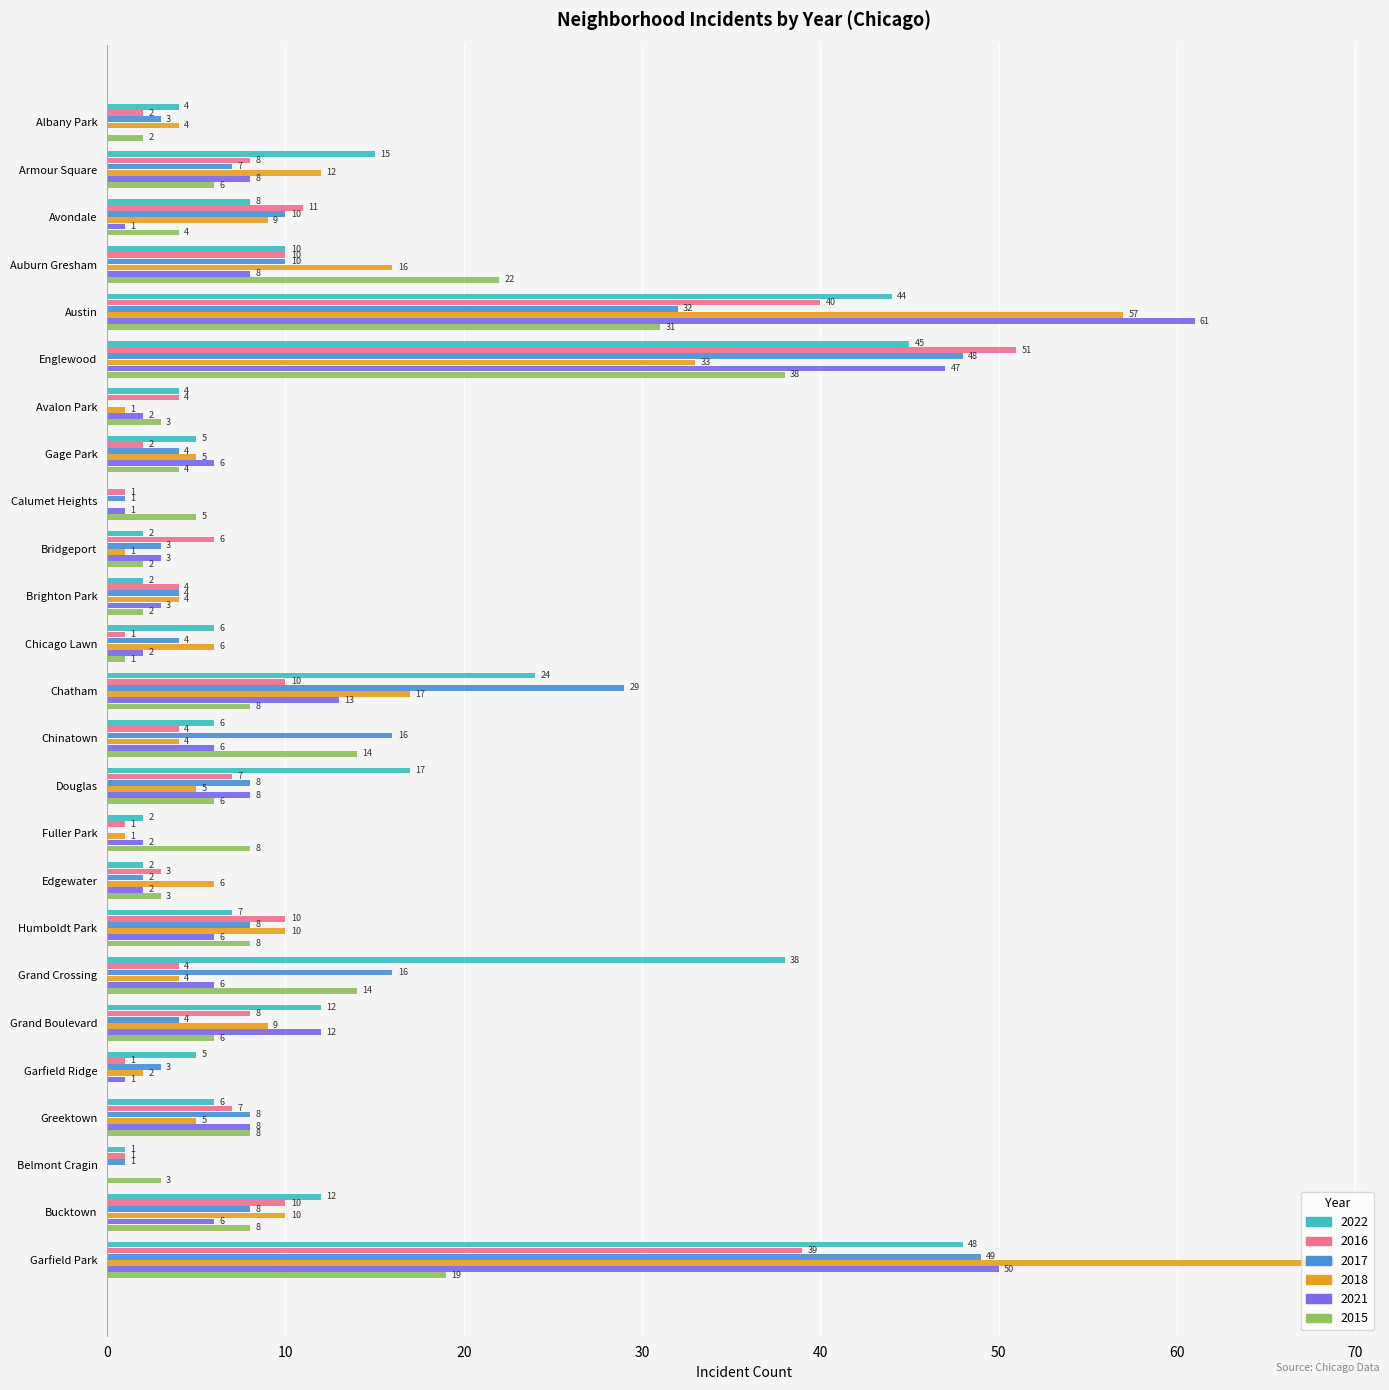

Which label corresponds to the largest value in the chart?

Garfield Park